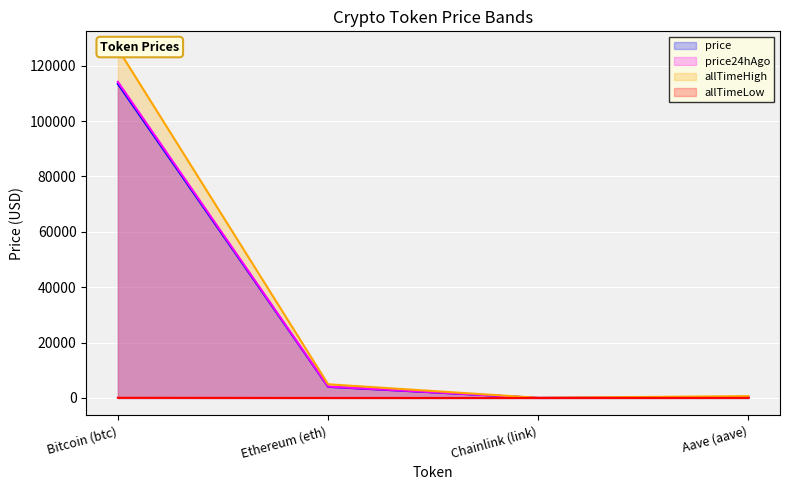

What value does the price series have at Bitcoin (btc)?

113407.0